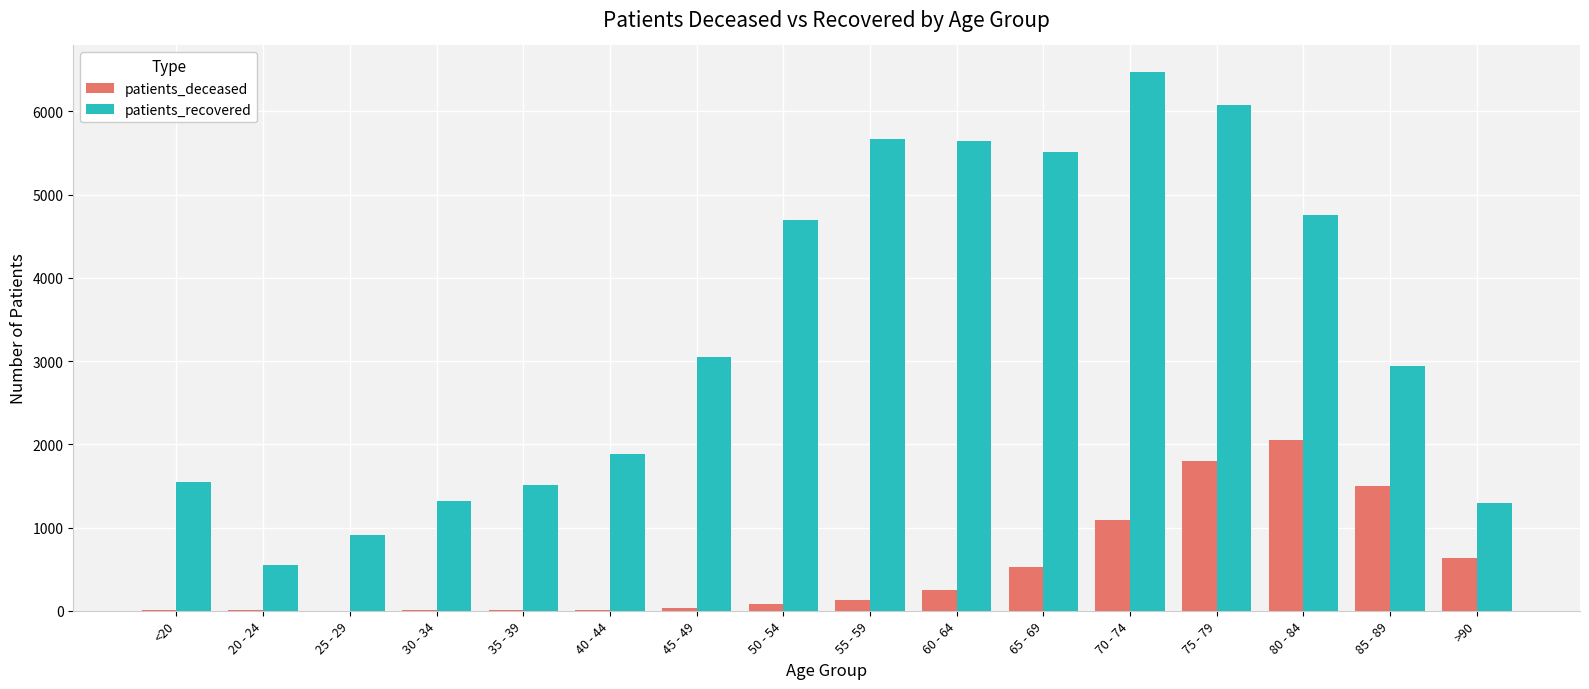

Which series has the widest spread of values?

patients_recovered